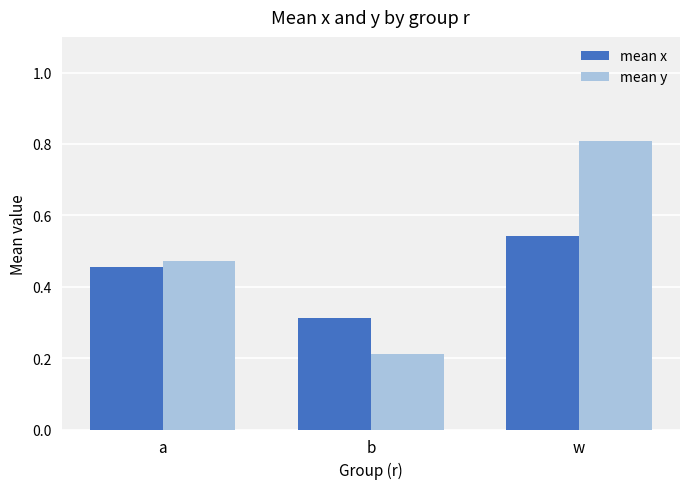

Which series has the widest spread of values?

mean y